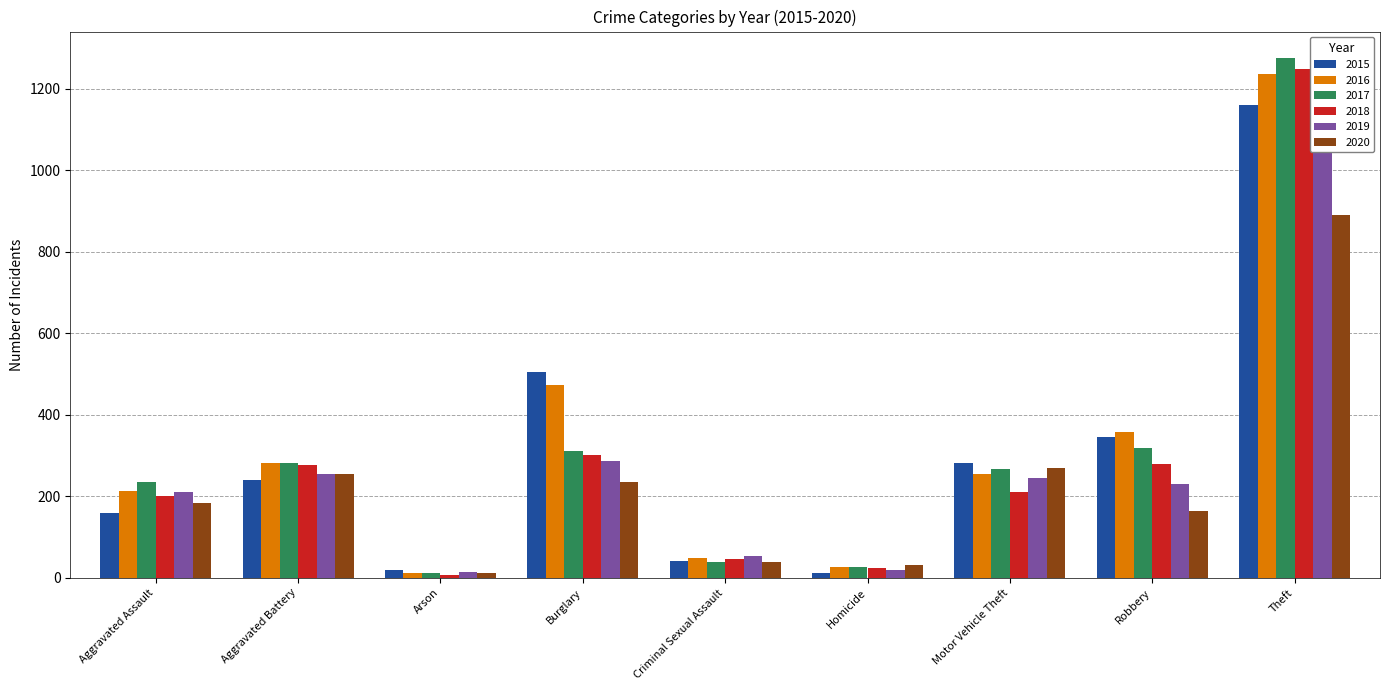

Reading left to right, what are all the values shown in this chart?

2015: 158	241	20	504	41	11	281	346	1160
2016: 214	281	11	473	49	26	255	358	1237
2017: 234	283	12	312	39	27	268	318	1277
2018: 202	276	7	302	45	23	211	279	1250
2019: 211	254	15	287	53	19	246	231	1195
2020: 184	256	12	235	39	32	269	164	891